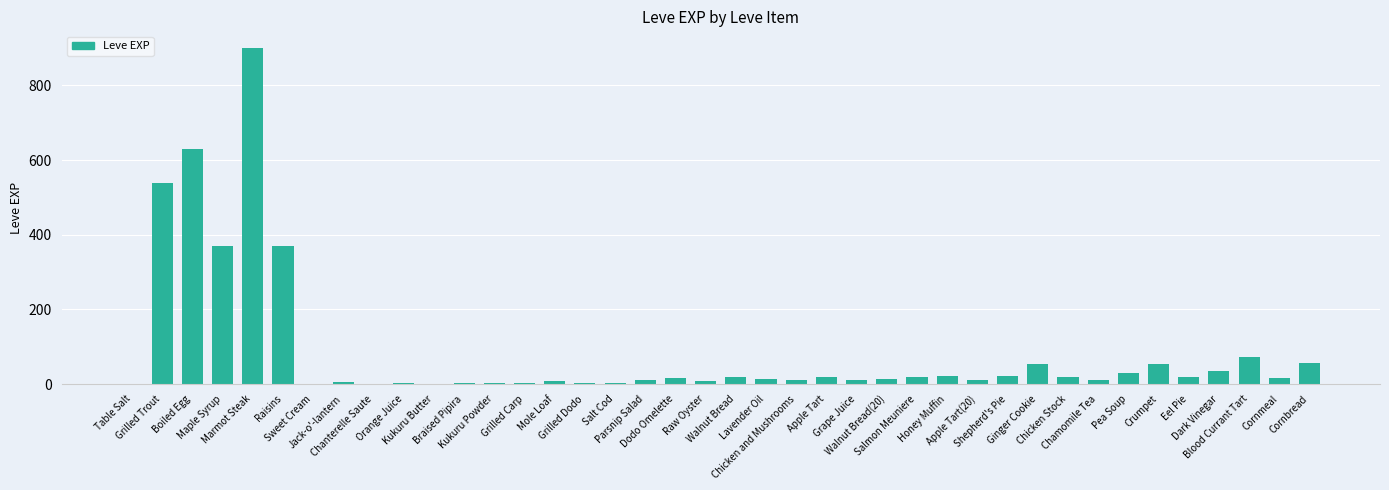

What is the maximum value shown in the chart?

900